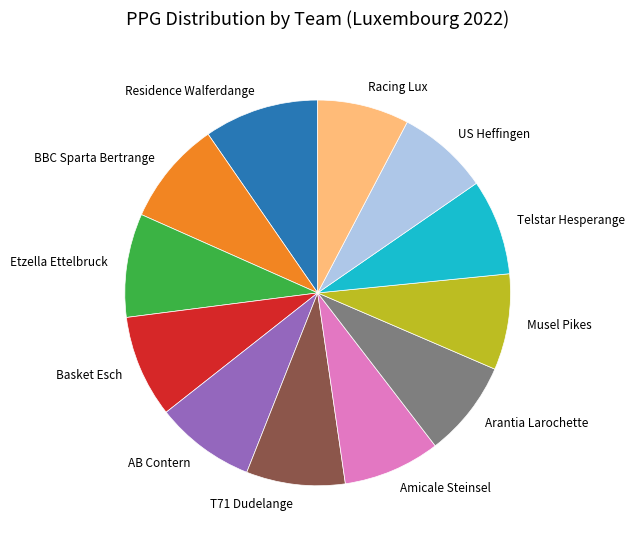

Is it true that BBC Sparta Bertrange is 9% of the pie?

True